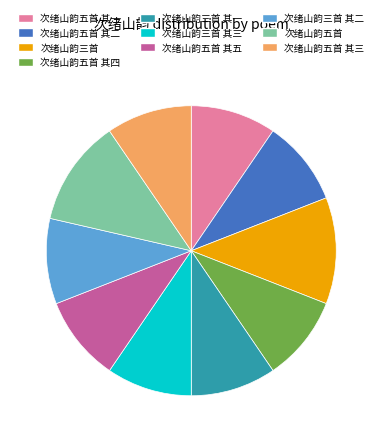

Is it true that 次绪山韵五首 其五 is 10% of the pie?

True